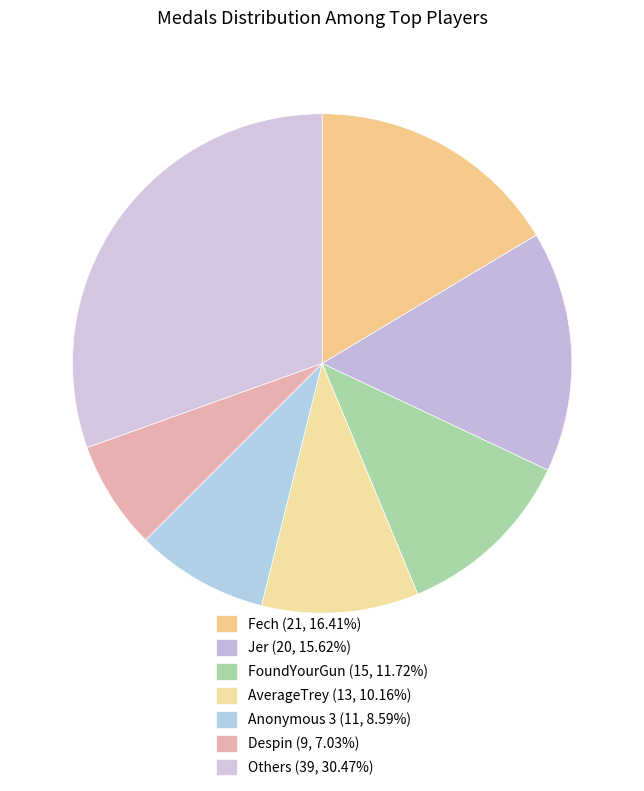

Count the number of slices in the pie.

7